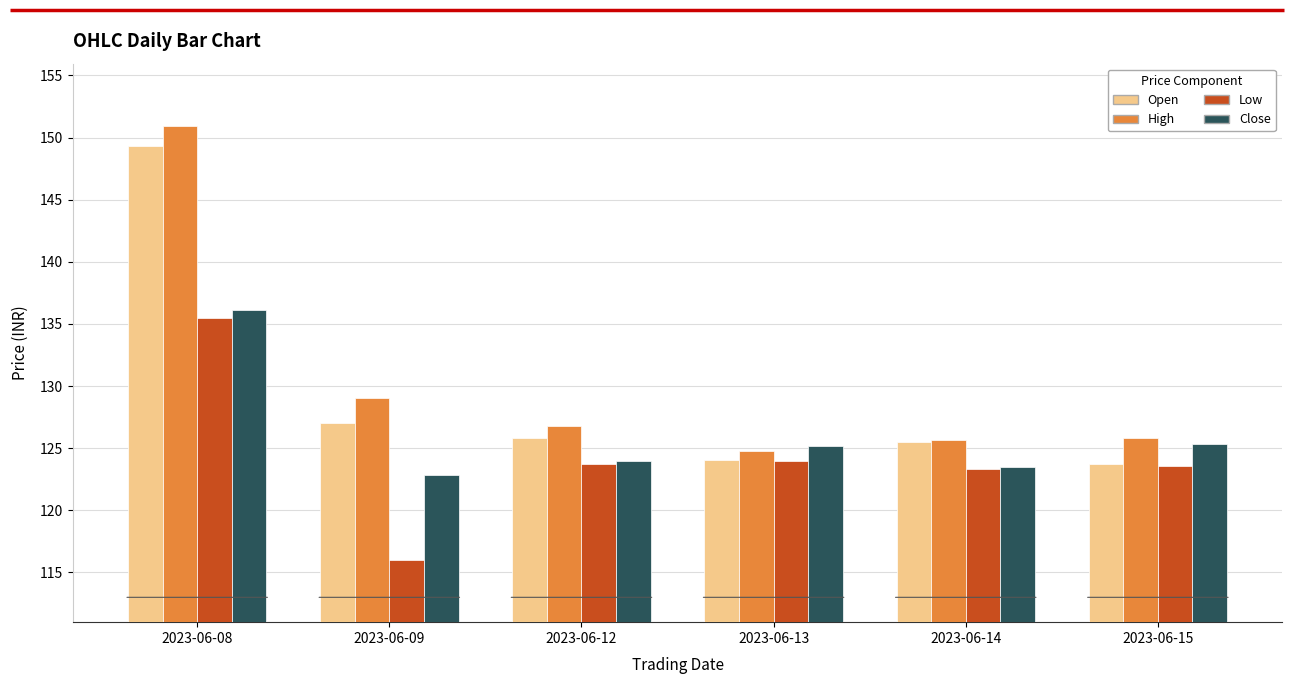

The Close series shows 123.9 at 2023-06-12. True or false?

True